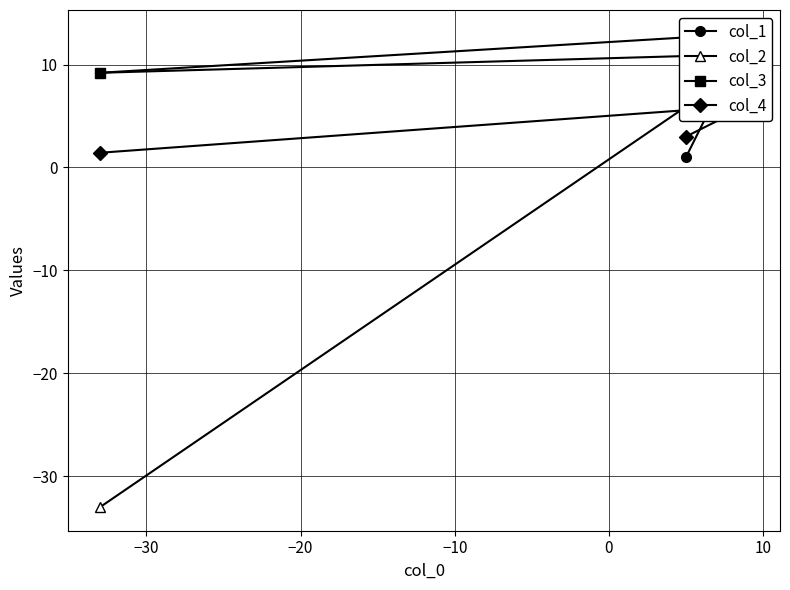

What is the difference between the maximum and minimum values in the col_3 series?

1.8